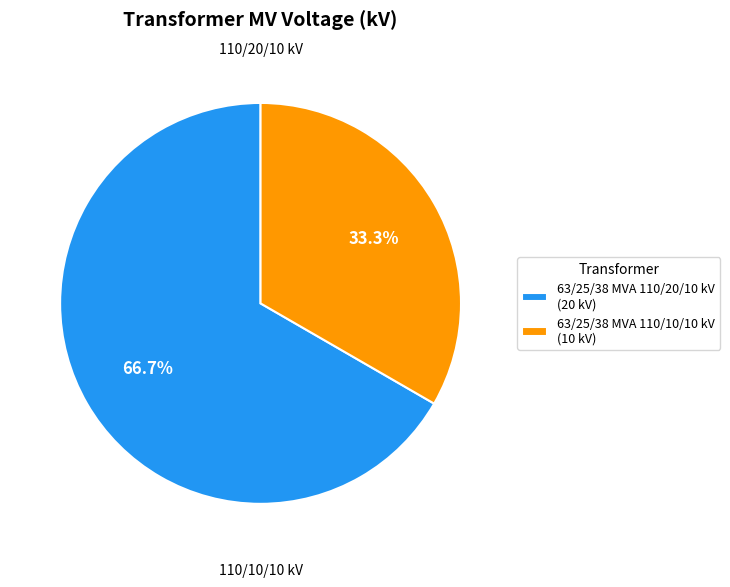

To the nearest percent, what is the combined percentage of 63/25/38 MVA 110/10/10 kV and 63/25/38 MVA 110/20/10 kV?

100%